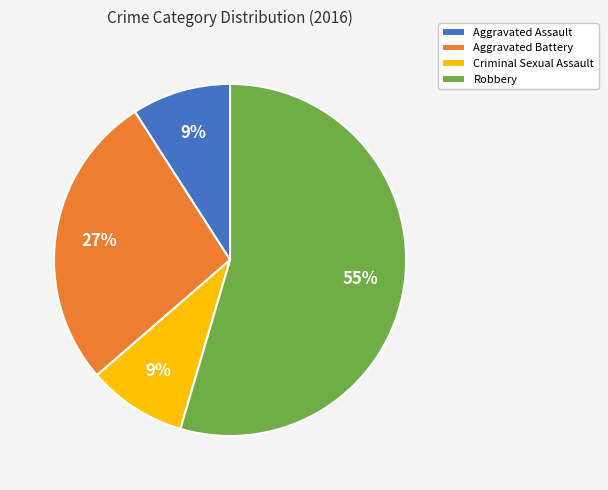

What is the largest slice in the pie chart?

Robbery